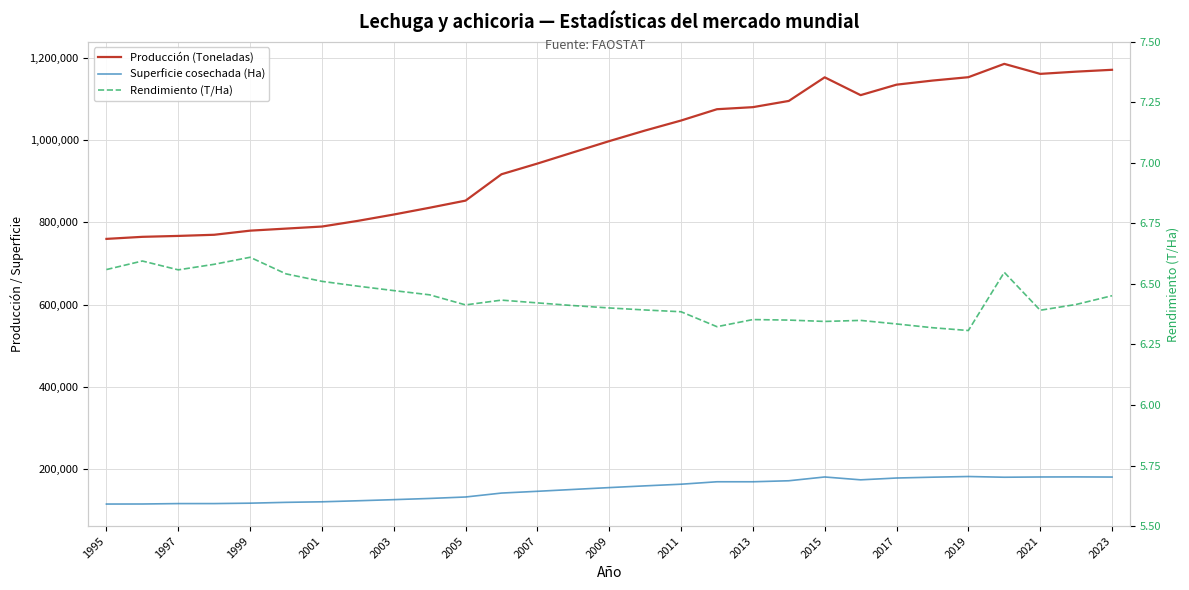

What is the maximum value shown in the chart?

1185173.2